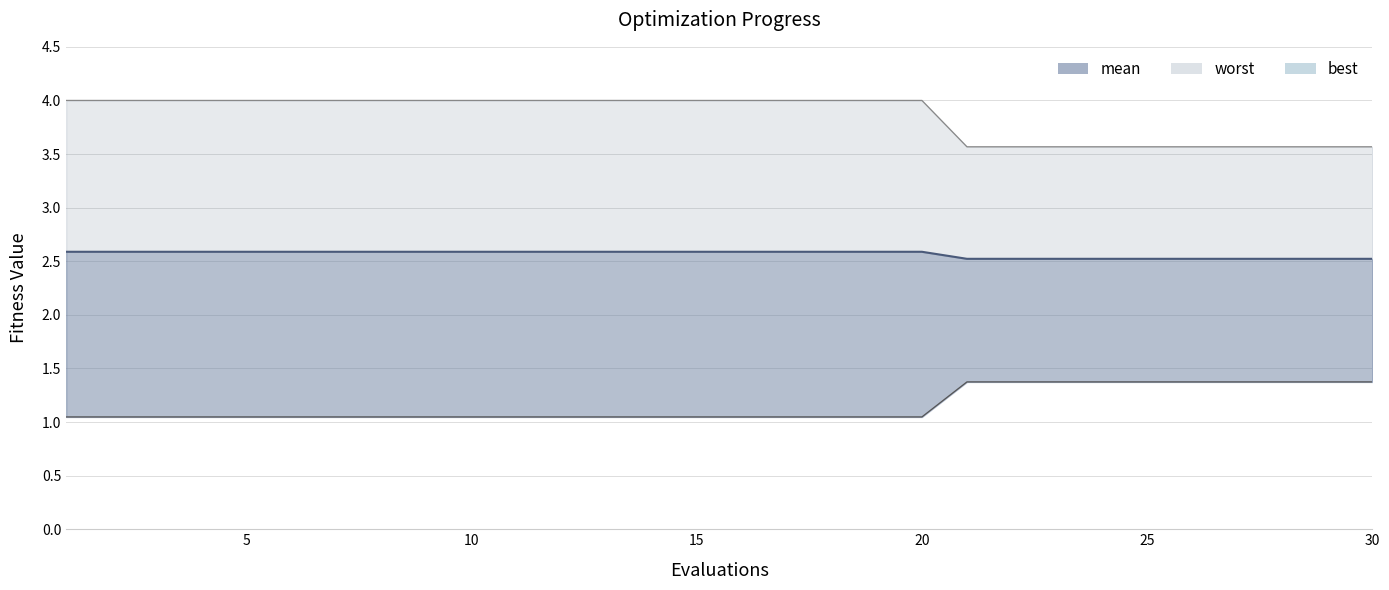

List the series in order of their peak value, highest first.

worst, mean, best